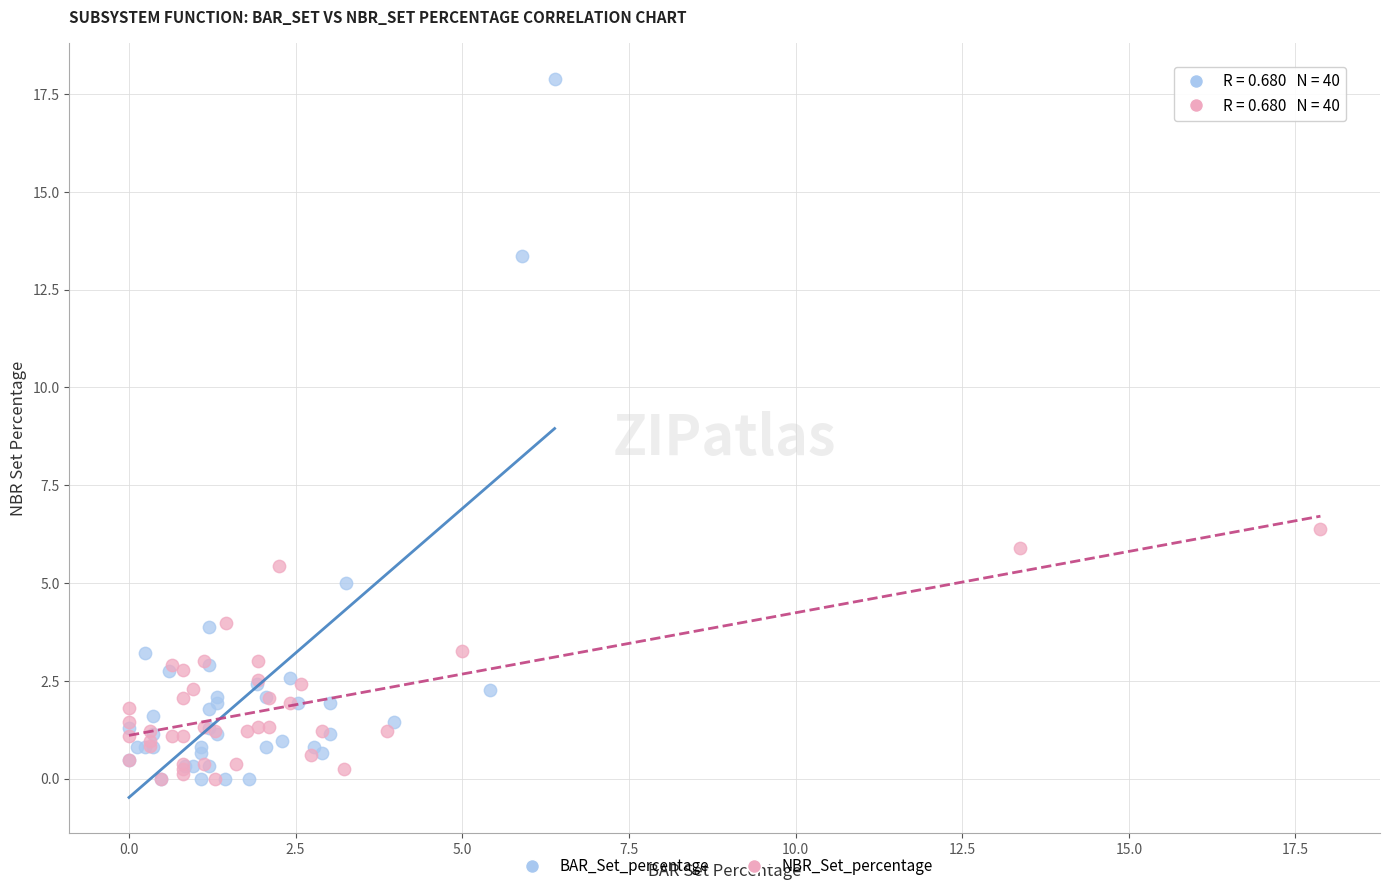

What are all the series names shown in the legend?

BAR_Set_percentage, NBR_Set_percentage